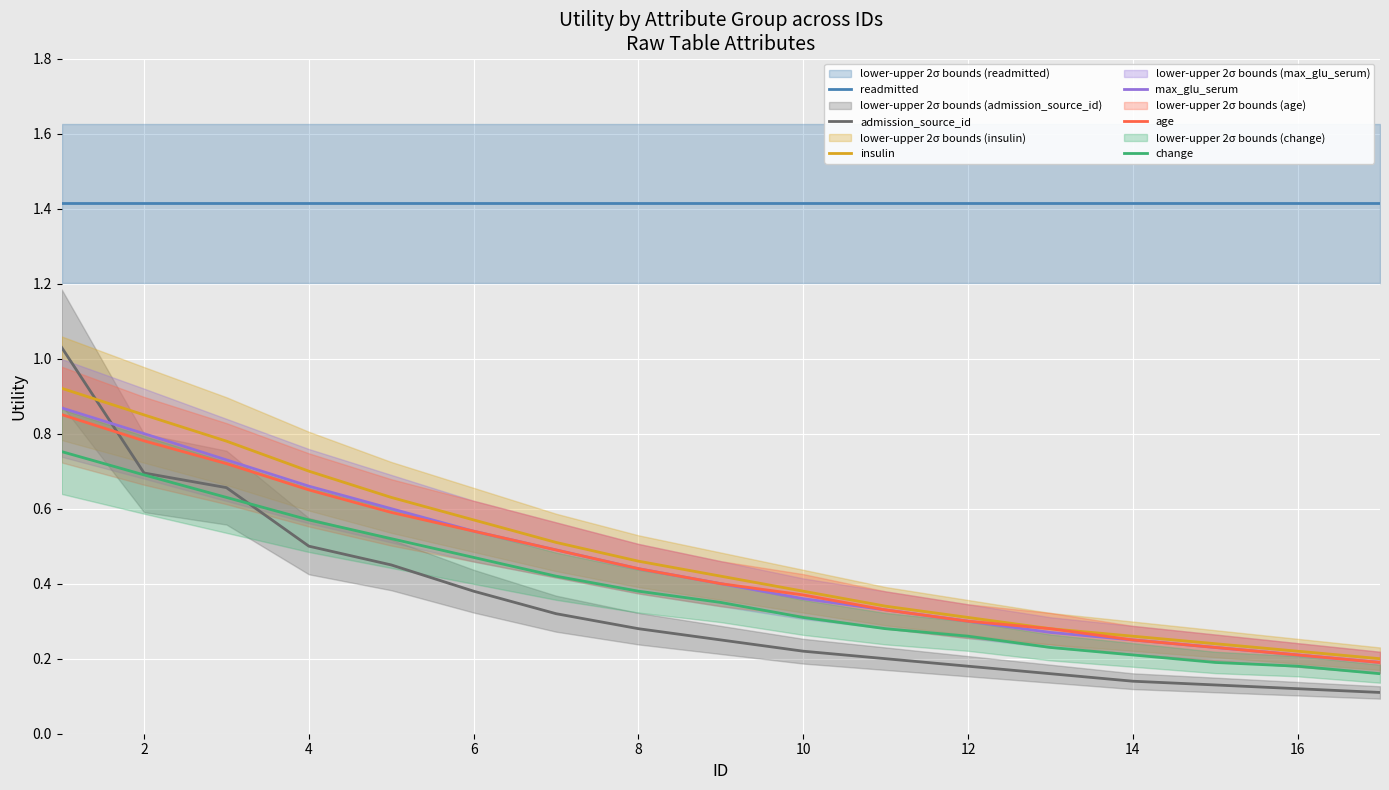

What is the difference between the second highest and second lowest values in the admission_source_id series?

0.6